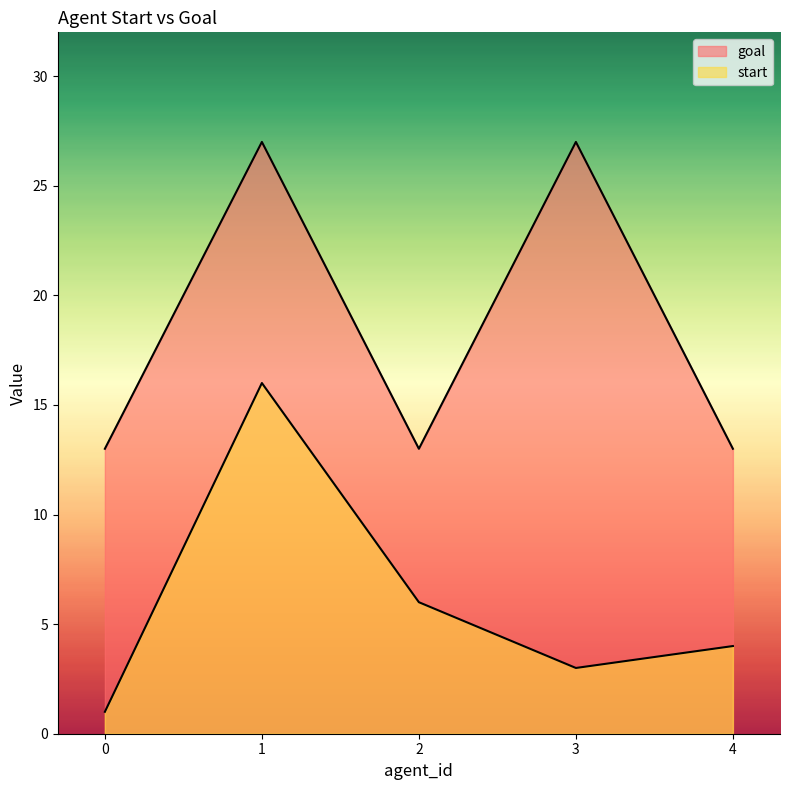

What is the difference between the second highest and second lowest values in the goal series?

14